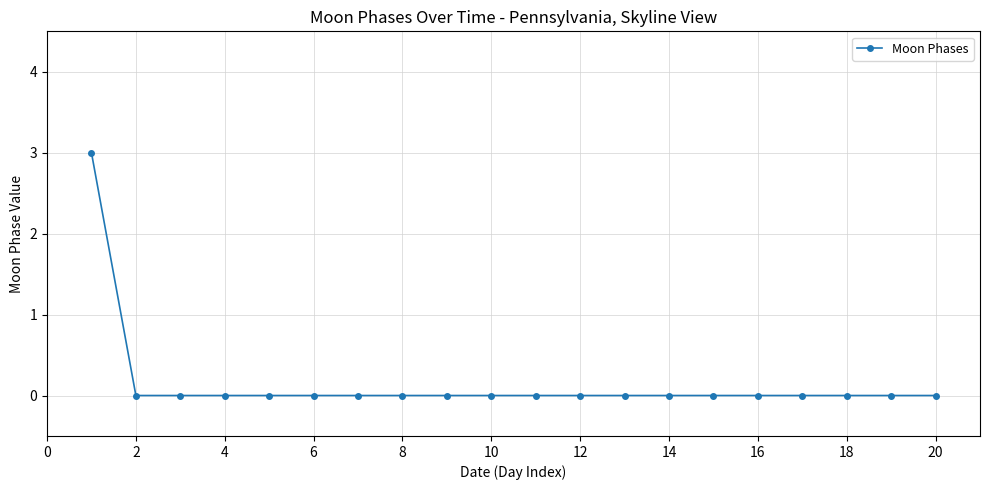

Count the number of data series in this chart.

1